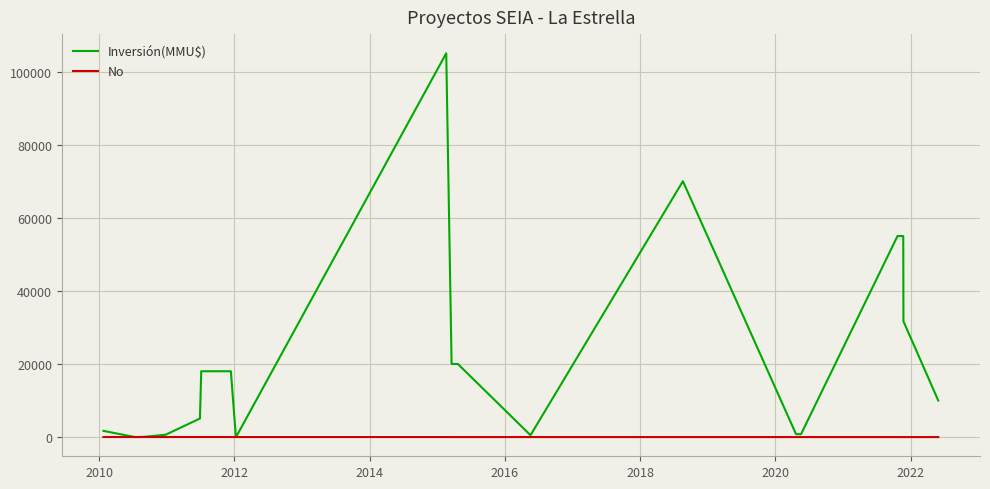

At how many categories does at least one series exceed 22656?

5